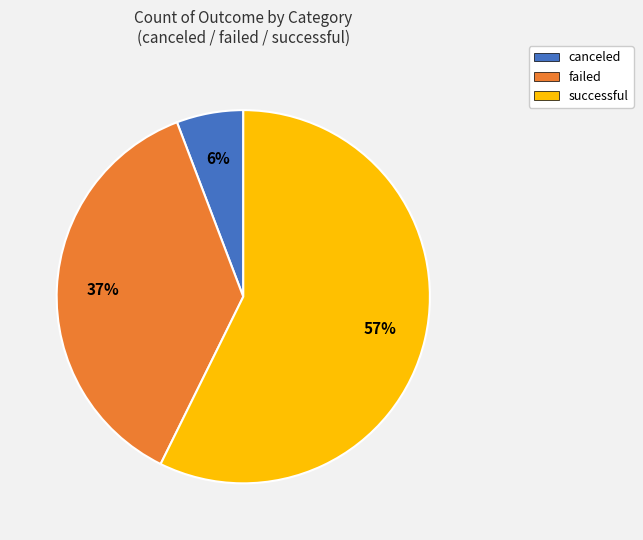

True or false: successful accounts for 57% of the total.

True